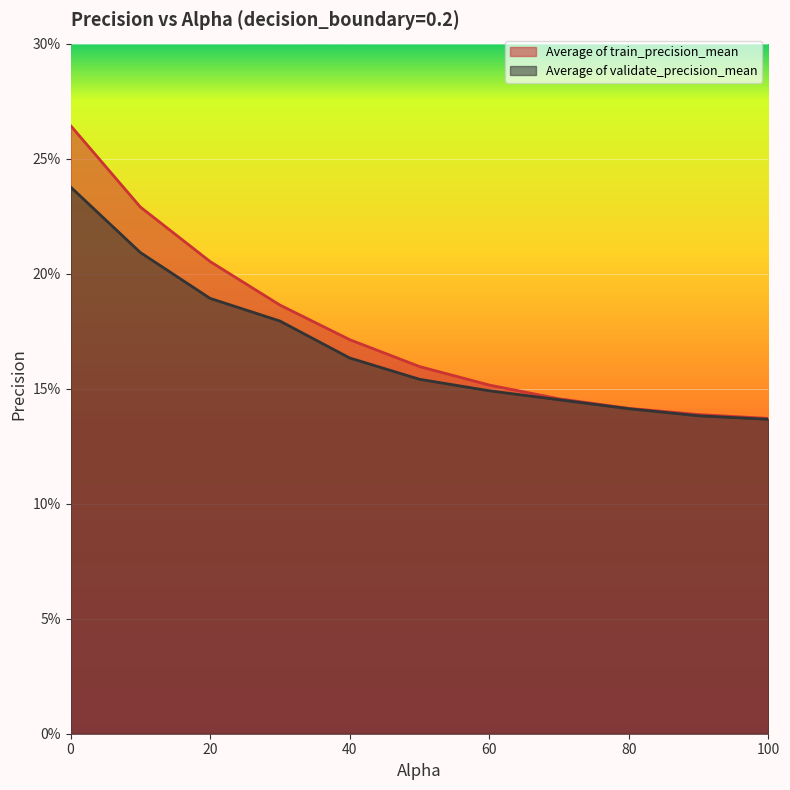

What are all the series names shown in the legend?

Average of train_precision_mean, Average of validate_precision_mean